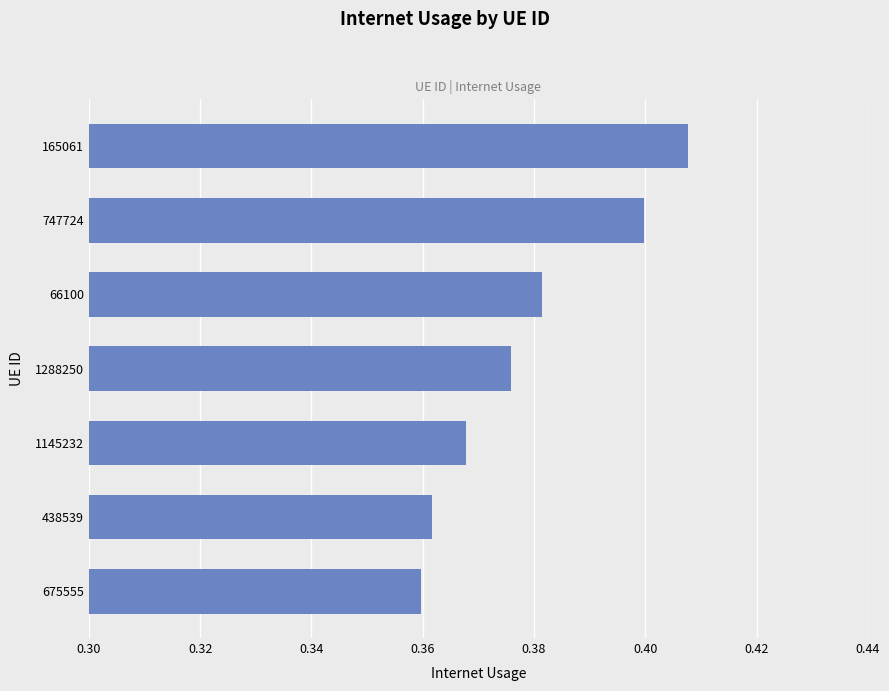

True or false: the data shows 0.4 at 66100.

True